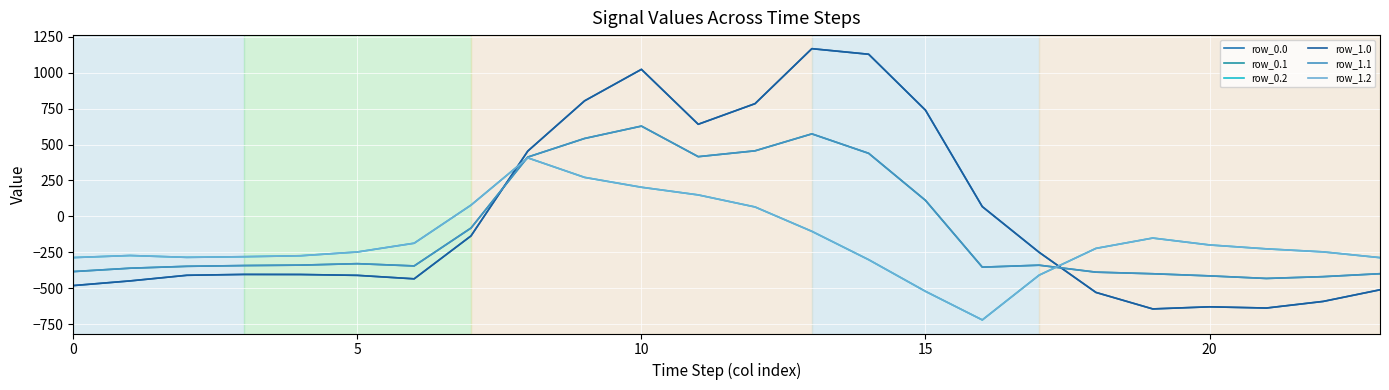

Does the chart have visible grid lines?

Yes